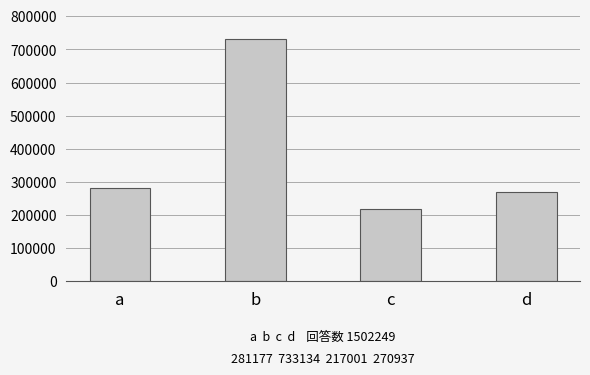

What is the value of the 1st bar from the left?

281177